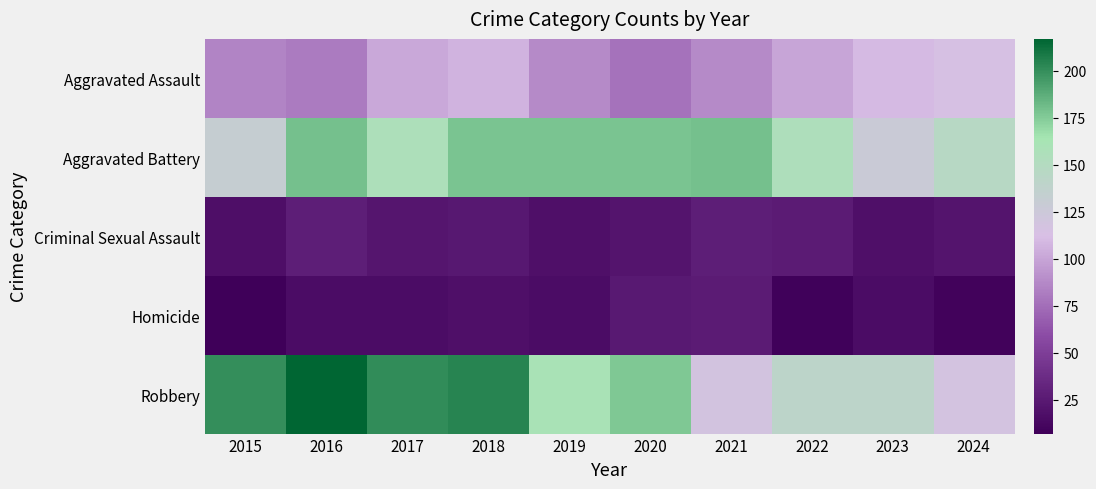

Reading left to right, extract all data points from this chart.

Aggravated Assault: 2015=85	2016=81	2017=102	2018=107	2019=88	2020=77	2021=88	2022=100	2023=110	2024=114
Aggravated Battery: 2015=132	2016=180	2017=156	2018=178	2019=178	2020=178	2021=180	2022=155	2023=127	2024=146
Criminal Sexual Assault: 2015=17	2016=28	2017=22	2018=24	2019=18	2020=21	2021=28	2022=26	2023=18	2024=21
Homicide: 2015=7	2016=16	2017=16	2018=18	2019=16	2020=25	2021=26	2022=8	2023=16	2024=9
Robbery: 2015=200	2016=217	2017=201	2018=204	2019=160	2020=176	2021=118	2022=141	2023=141	2024=117